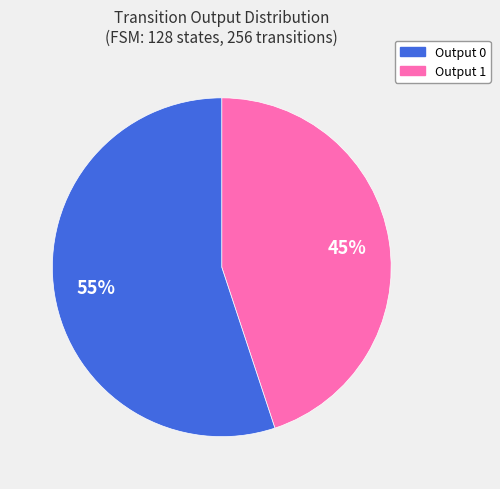

To the nearest percent, what is the average slice percentage?

50%